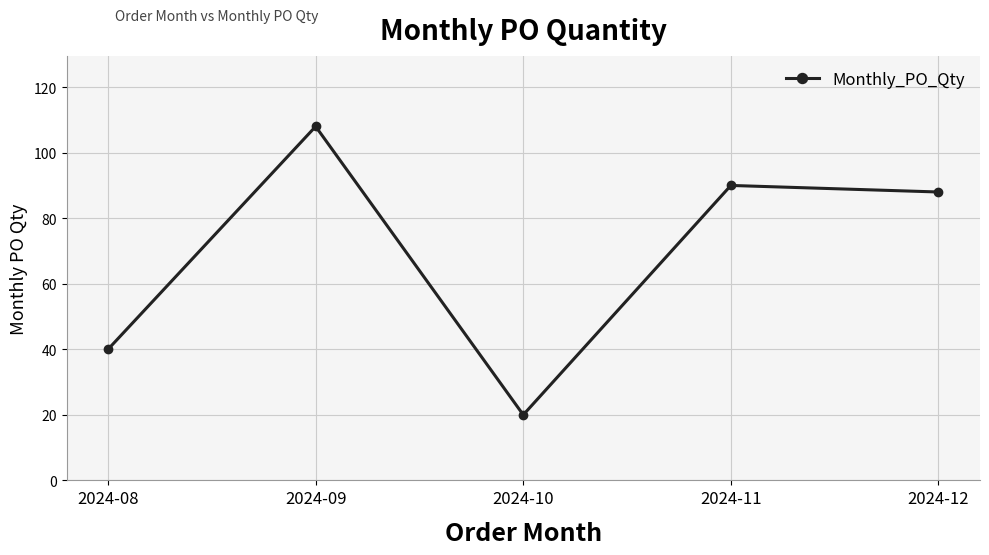

Is it true that the value at 2024-09 is 108?

True